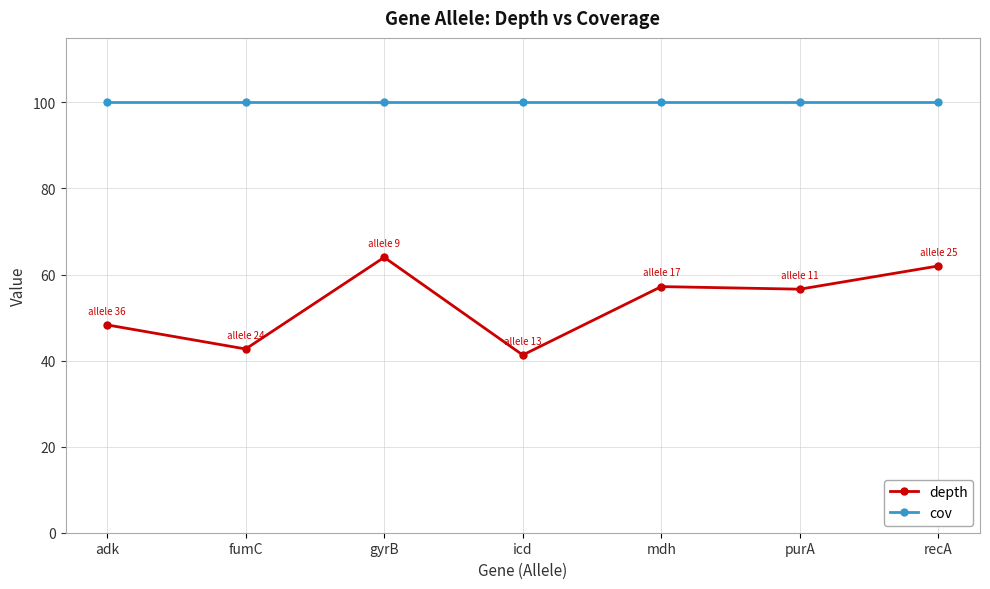

At which category does depth reach its first local peak?

gyrB